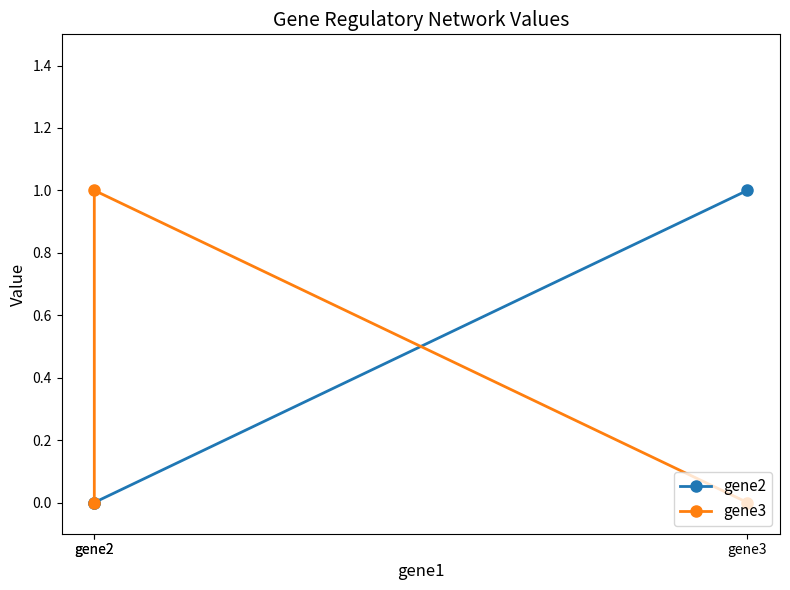

Which label corresponds to the largest value in the chart?

gene3